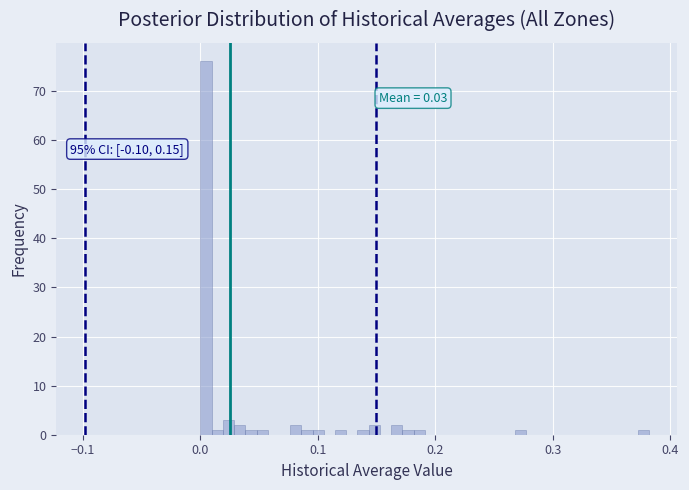

Read against the x-axis, roughly where is the centre of the tallest bar?

0.00